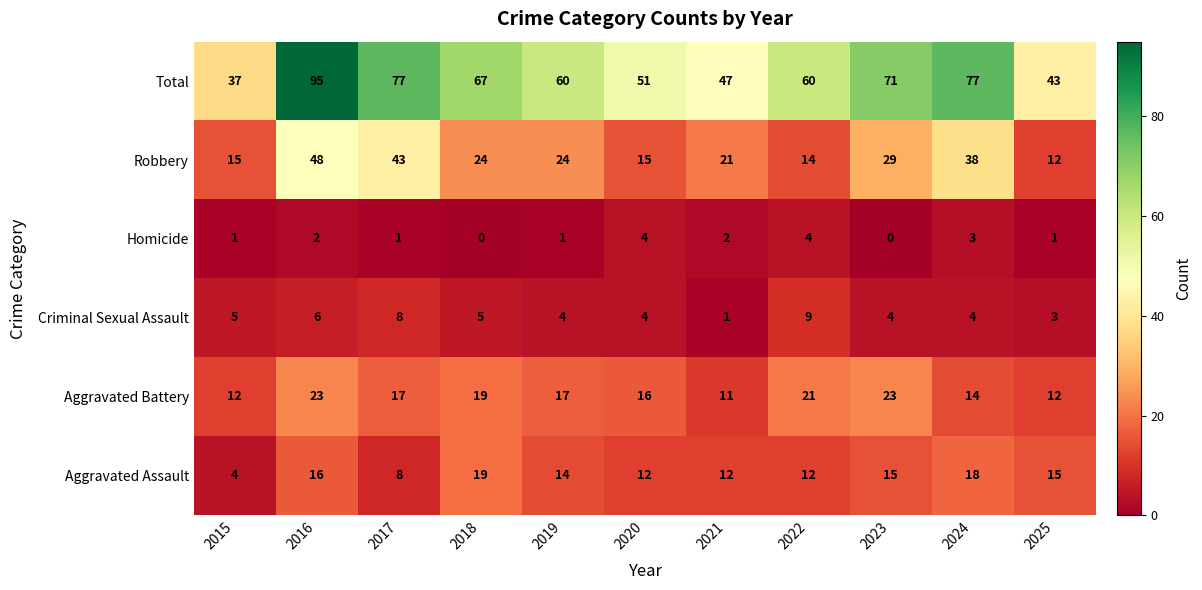

How many Homicide values are between 1 and 3?

7